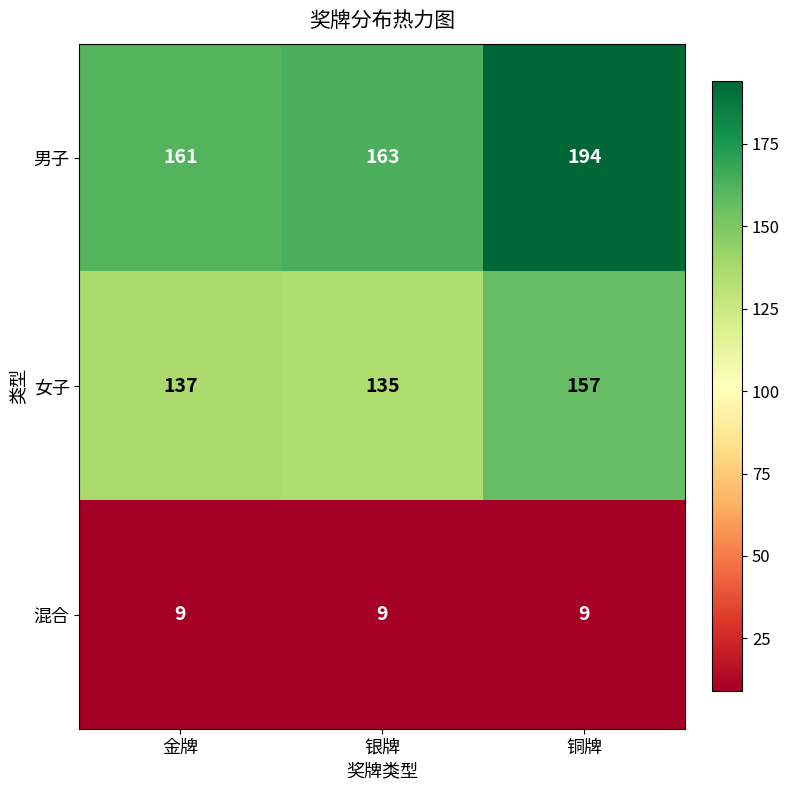

Reading left to right, extract all data points from this chart.

男子: 161	163	194
女子: 137	135	157
混合: 9	9	9